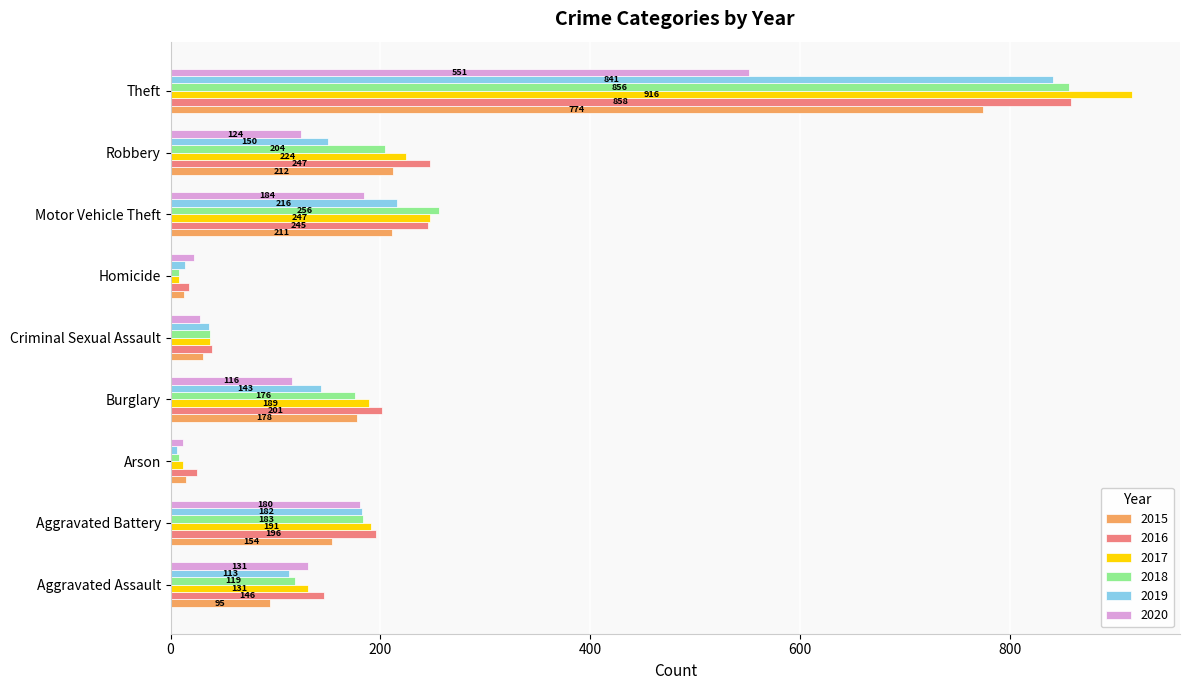

What is the minimum value for 2016?

18